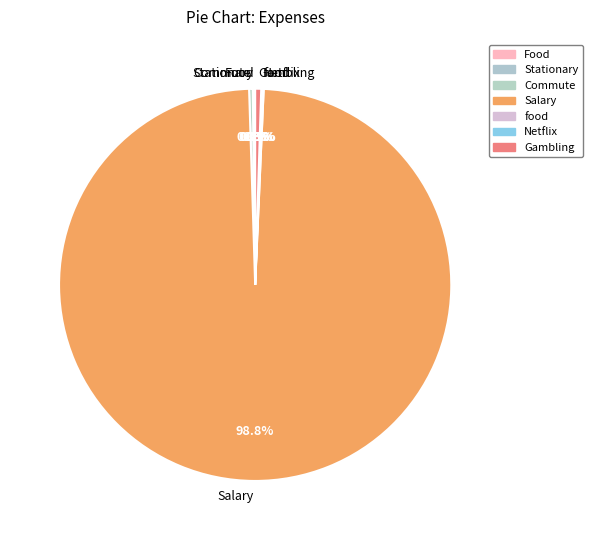

What is the ratio of the value at Salary to the value at Gambling?

200.0